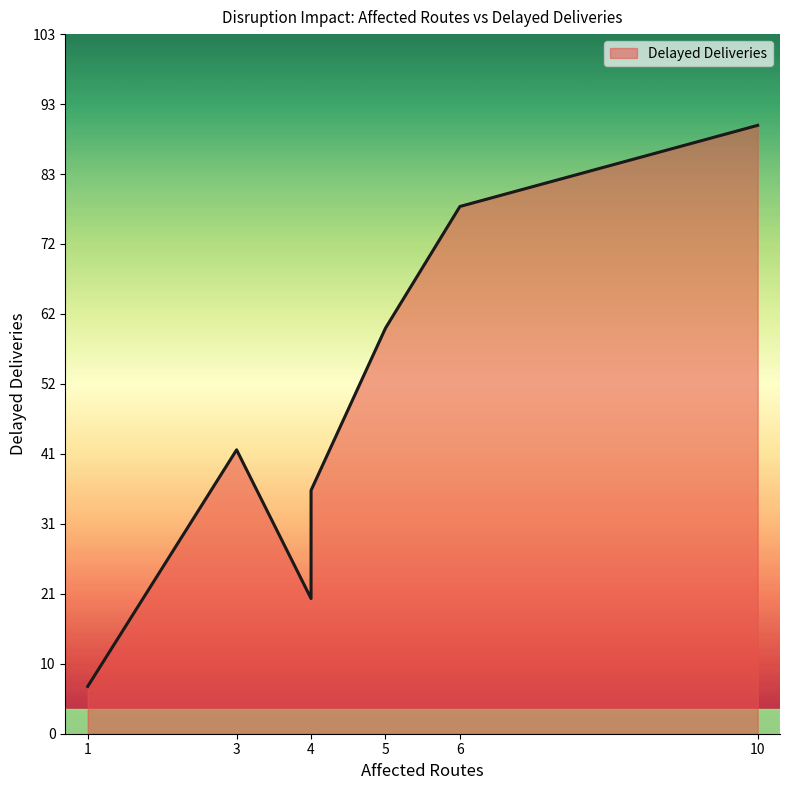

Count the values in the range 20 to 78.

5